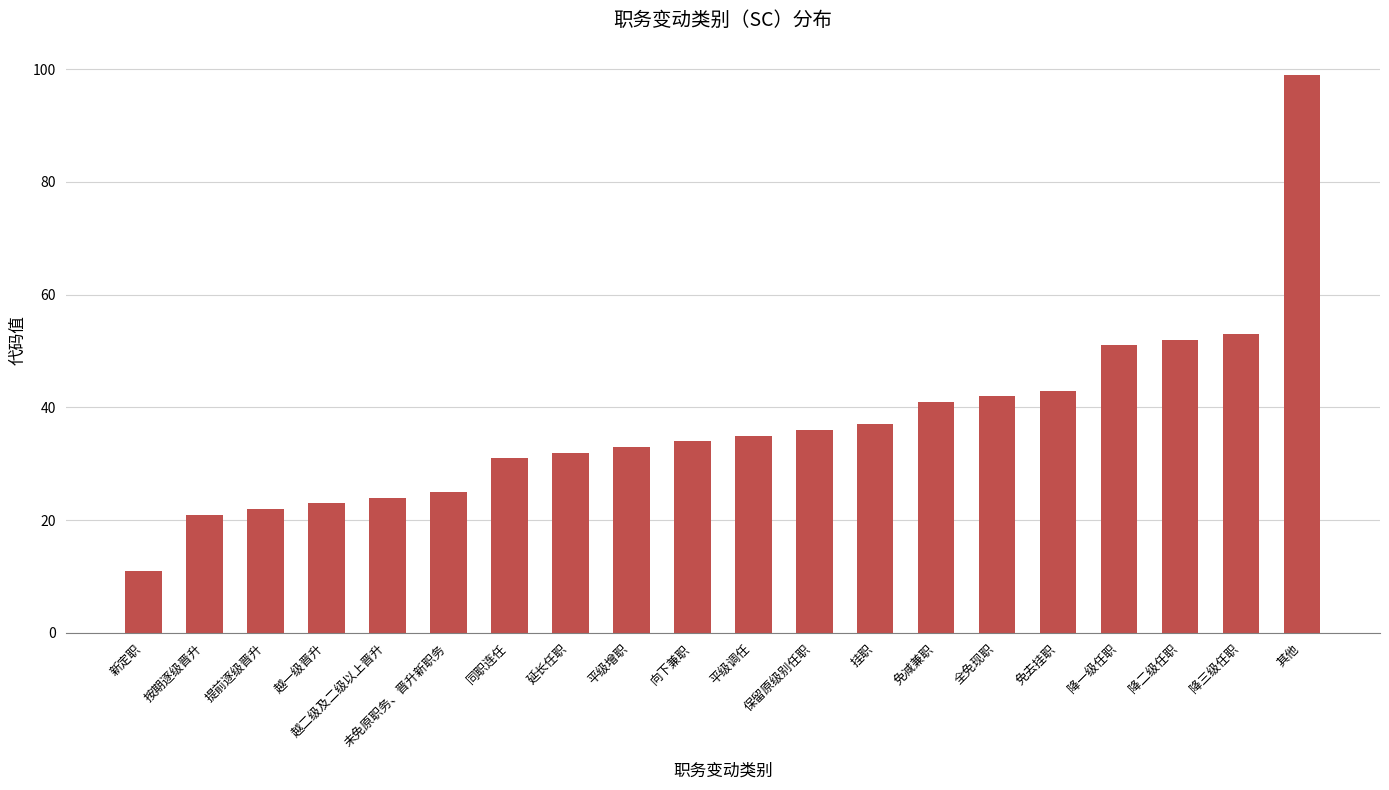

What is the value of the 14th bar from the left?

41